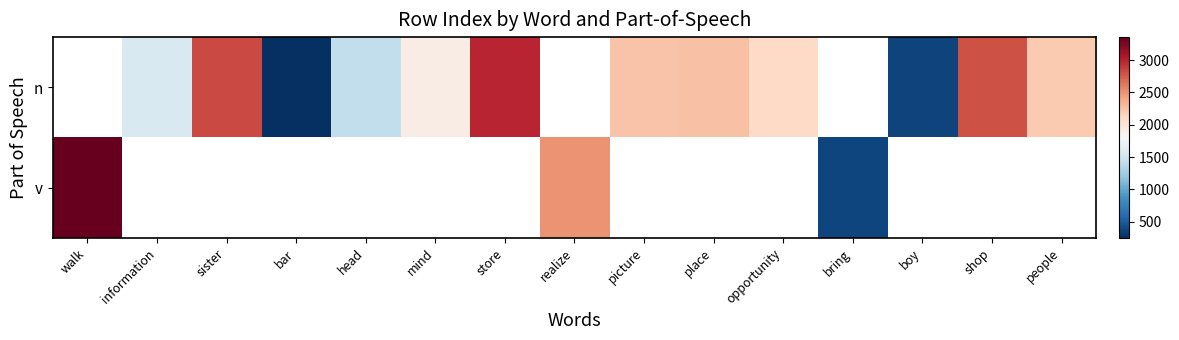

True or false: n has a value of 3736.6 at place.

False